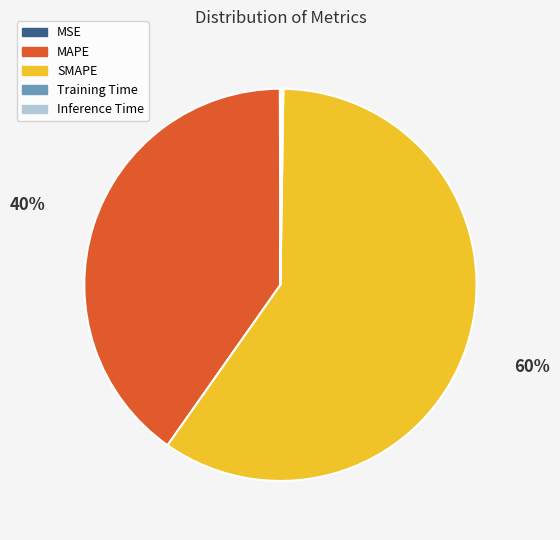

Is there a majority slice in this chart?

Yes